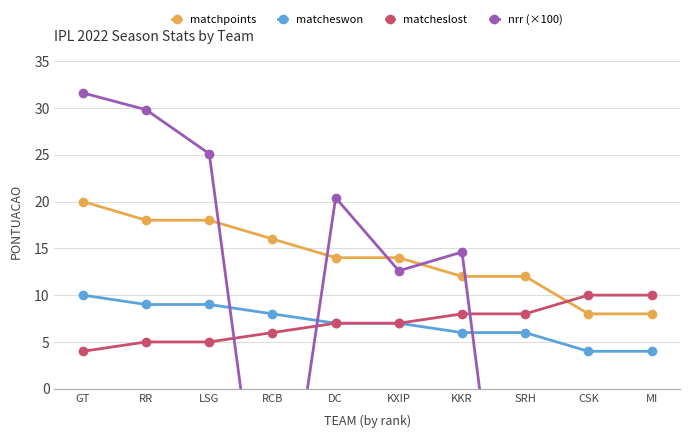

Is it true that matcheswon equals 6.5 at CSK?

False